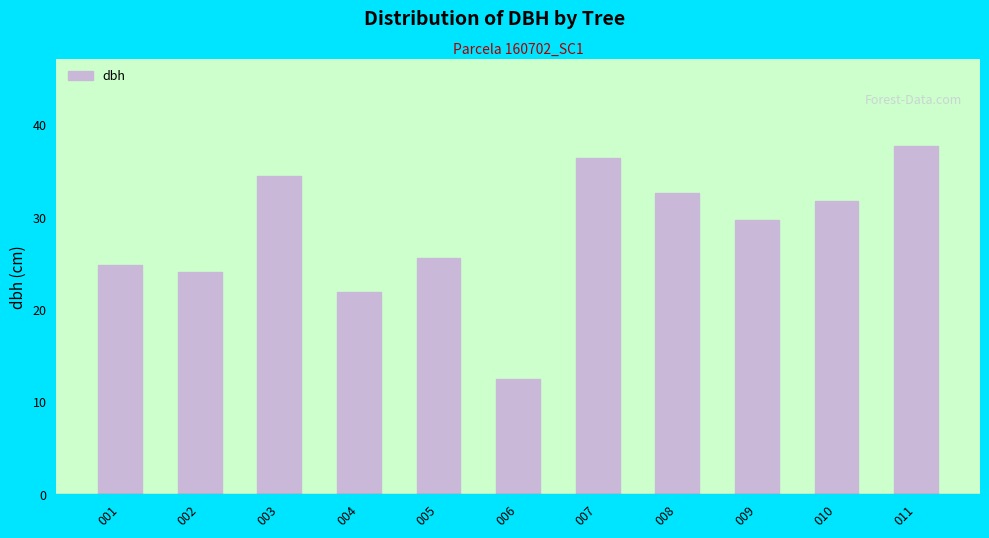

What is the smallest value displayed?

12.5